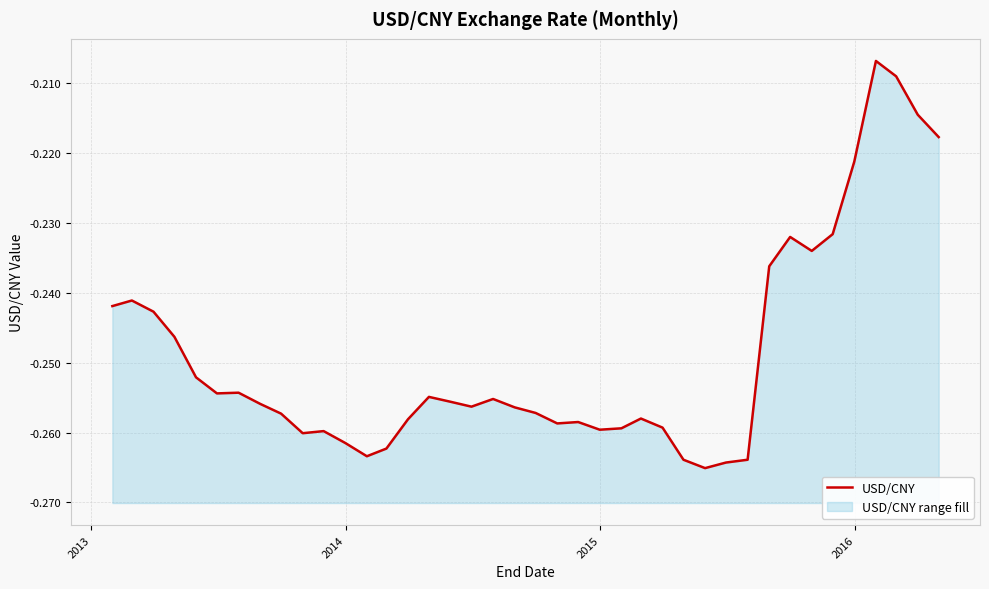

How many interior local valleys (lower than both neighbors) does the data have?

8